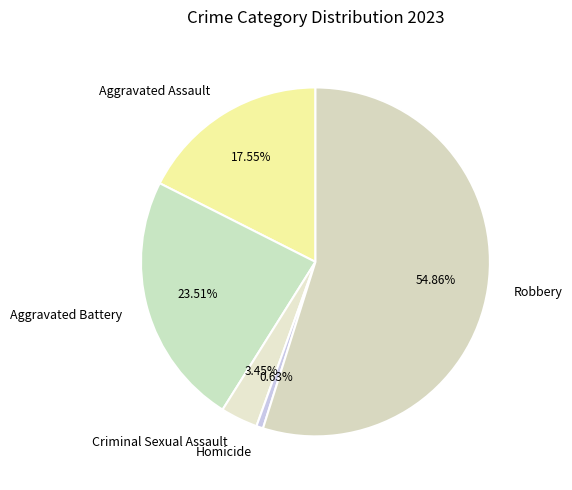

To the nearest percent, what is the combined percentage of Aggravated Assault and Robbery?

72%